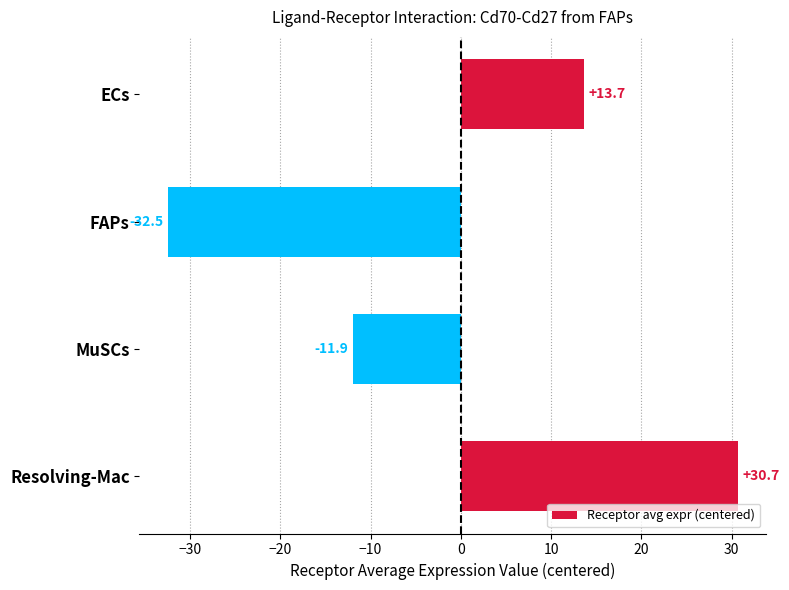

How many bars are there in total?

4